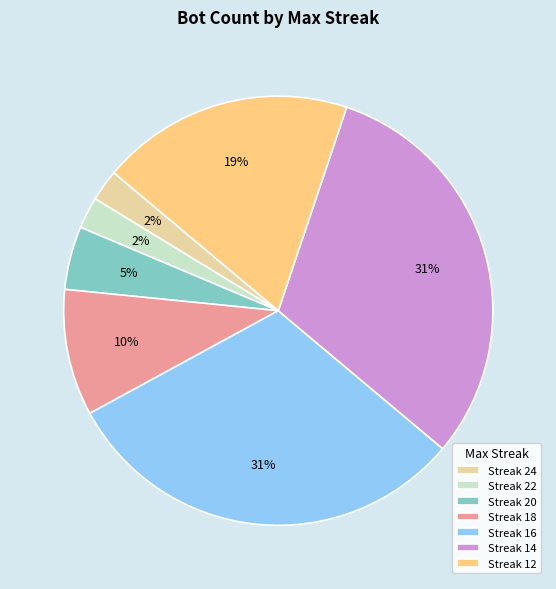

Approximately how many times larger is the value at Streak 18 compared to Streak 20?

2.0